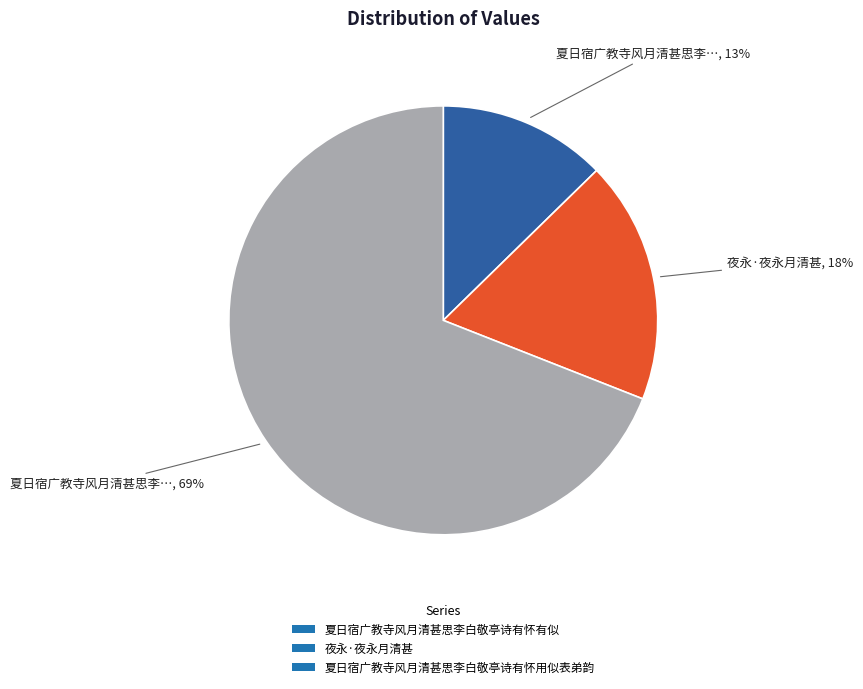

Is there a majority slice in this chart?

Yes